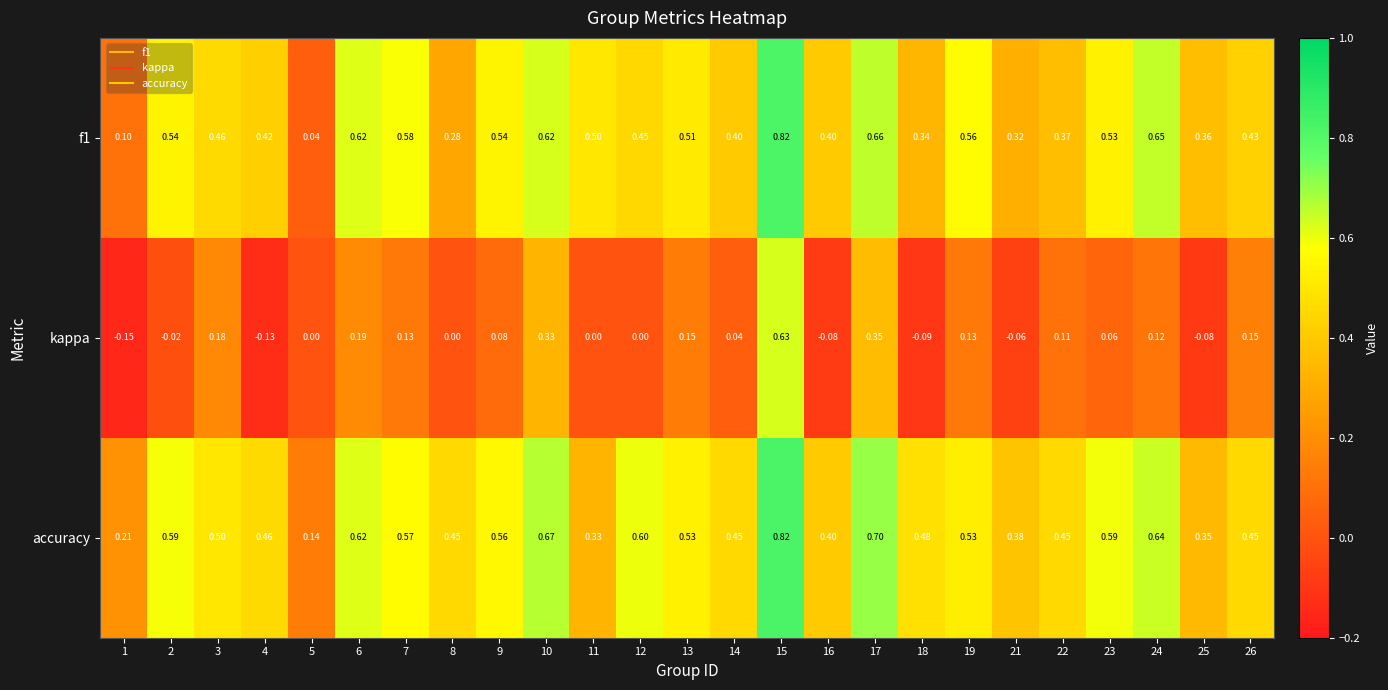

Which series has the largest total across all categories?

accuracy